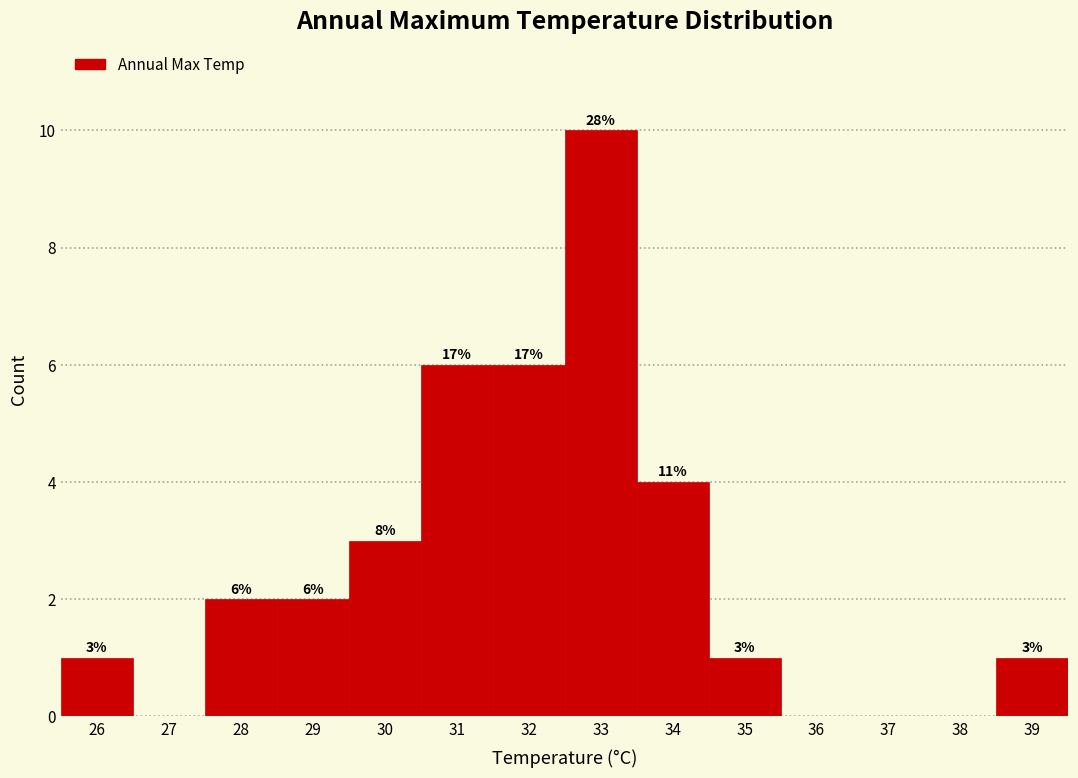

Reading left to right, extract all data points from this chart.

26=1	27=0	28=2	29=2	30=3	31=6	32=6	33=10	34=4	35=1	36=0	37=0	38=0	39=1